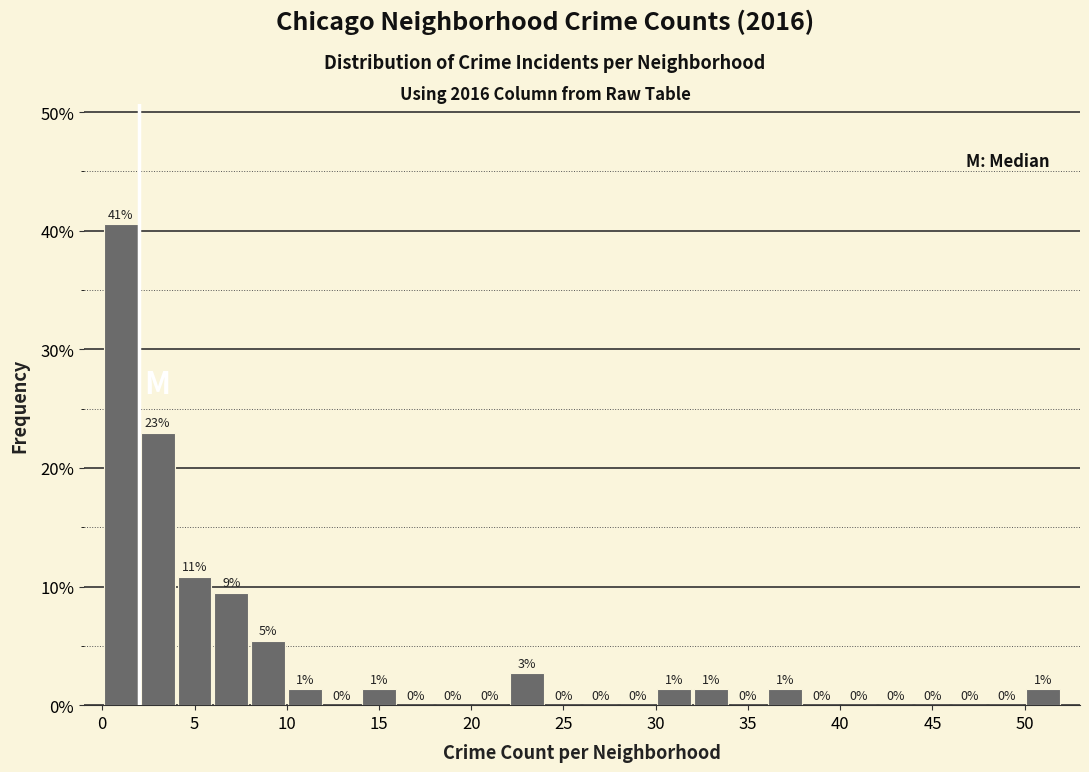

Which range on the x-axis has the tallest bar?

0 to 2